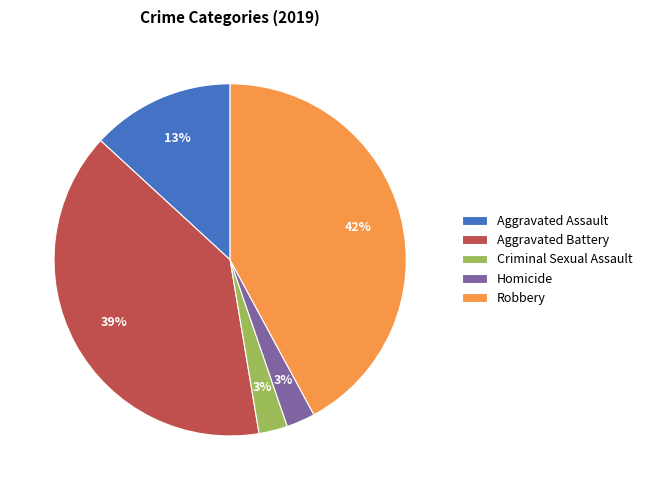

What is the largest slice in the pie chart?

Robbery